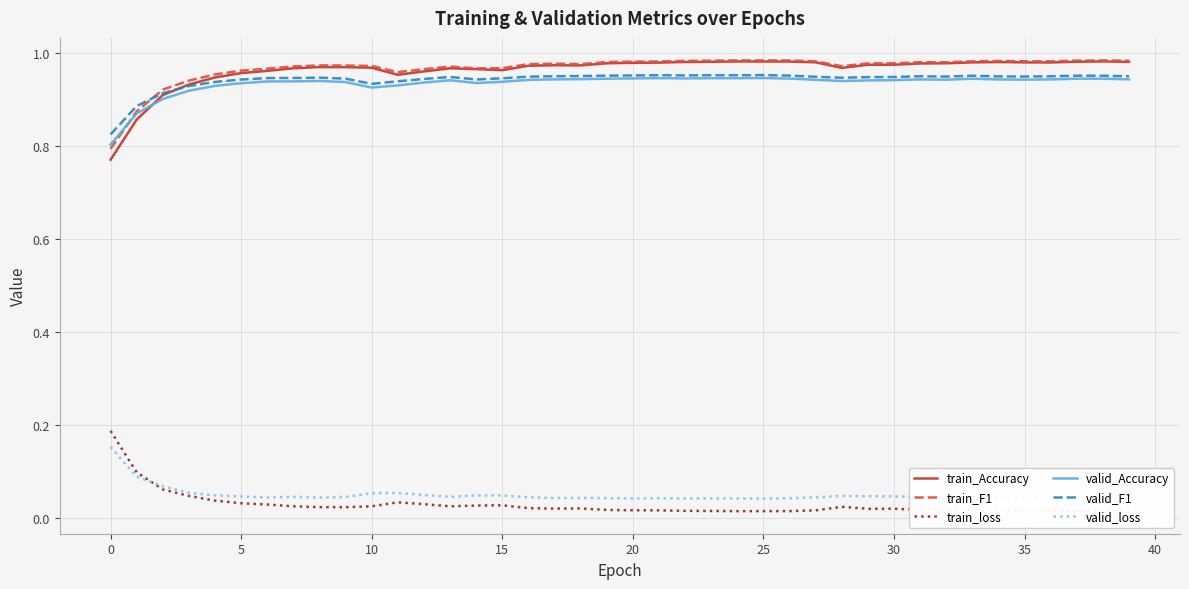

What is the average value of the valid_loss series?

0.1